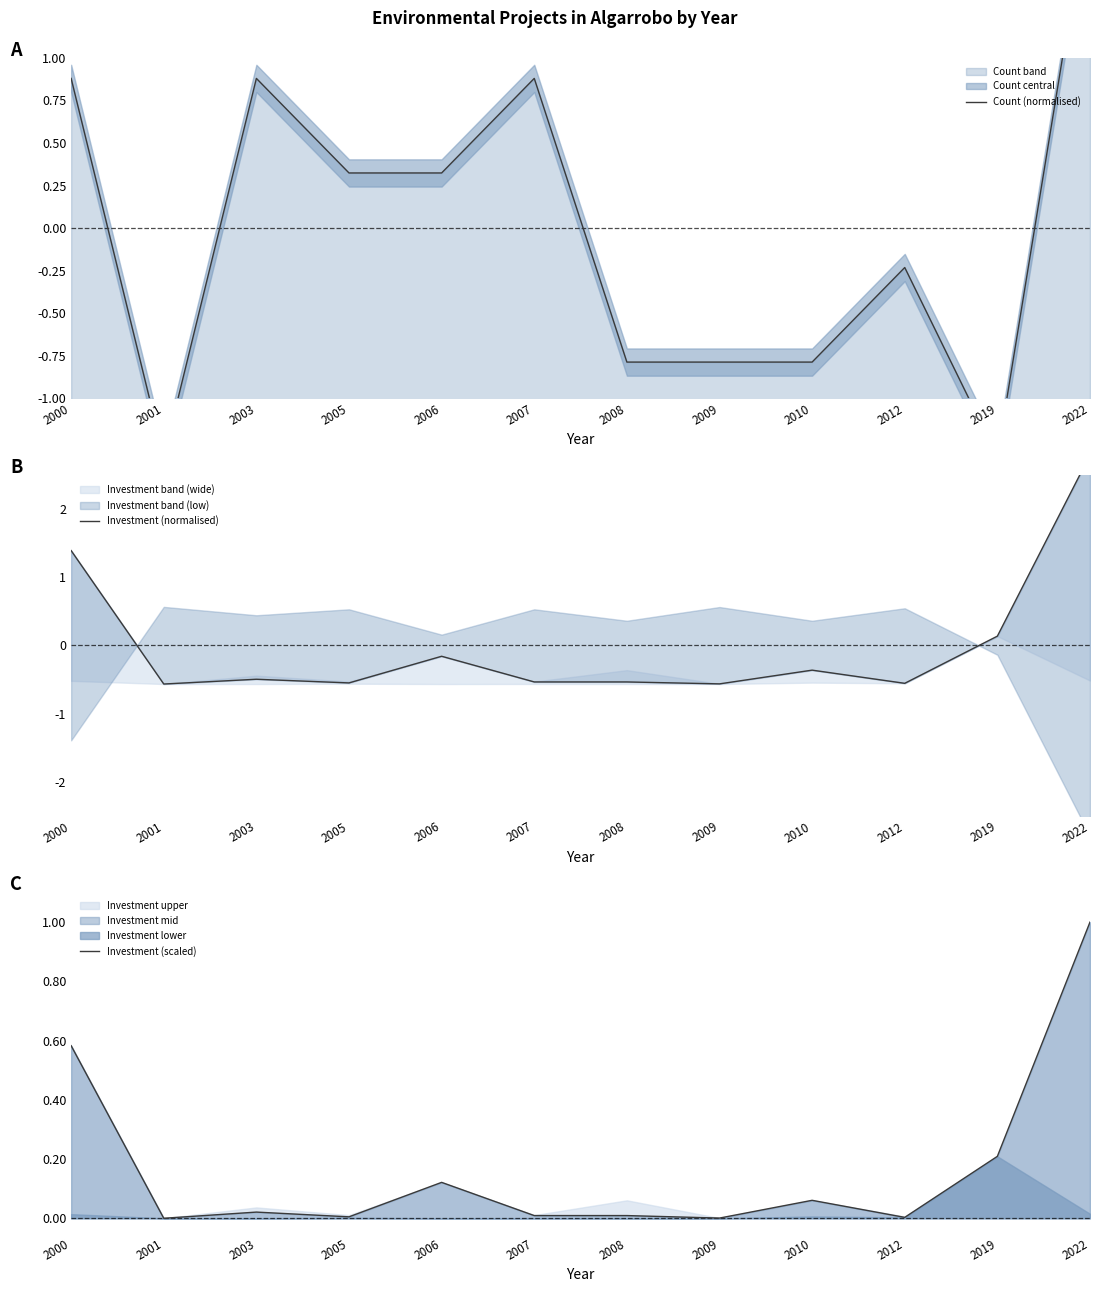

What value does the Investment (normalised) series have at 2003?

-0.5